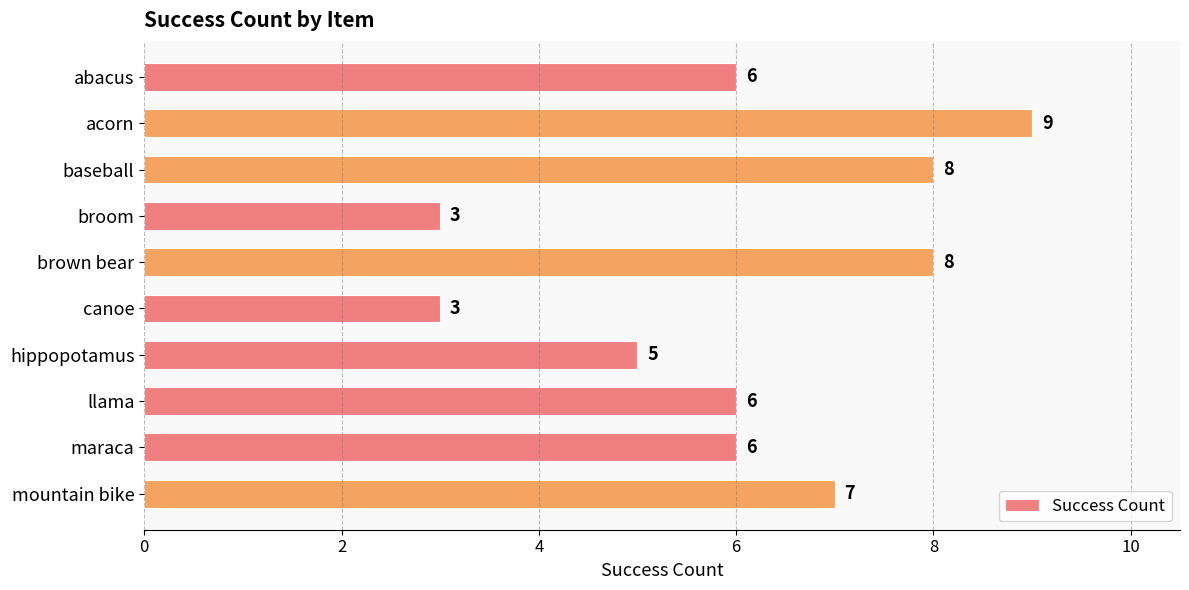

Are the bars grouped side by side (vs. stacked)?

No